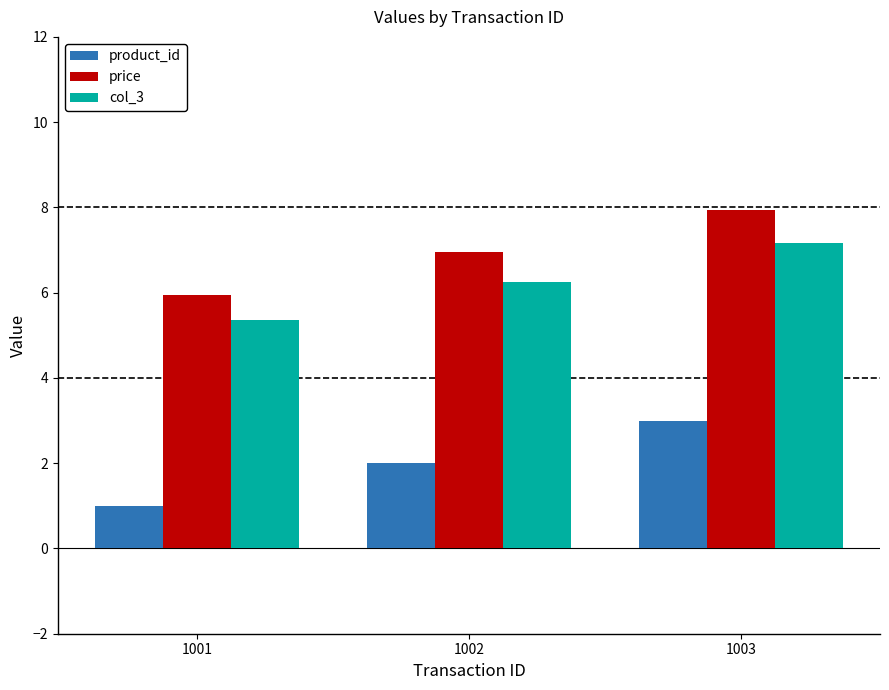

Which series has the largest total across all categories?

price